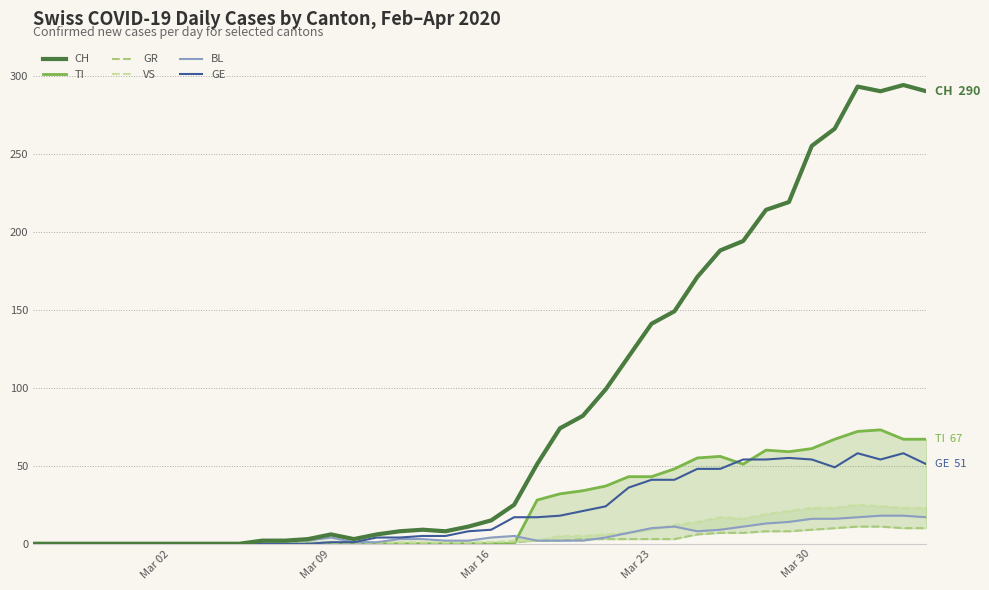

At how many categories does at least one series exceed 265?

5